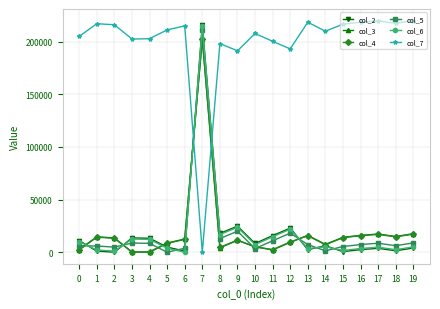

True or false: col_3 and col_7 intersect in this chart.

True